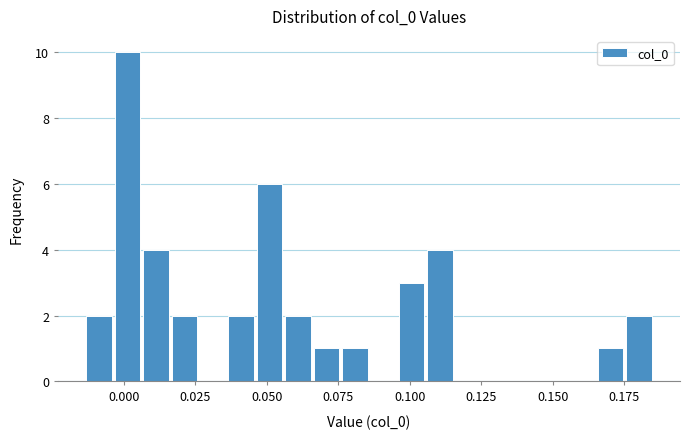

Around what value on the x-axis is the tallest bar? Give the approximate position of its centre, as read against the axis.

0.000